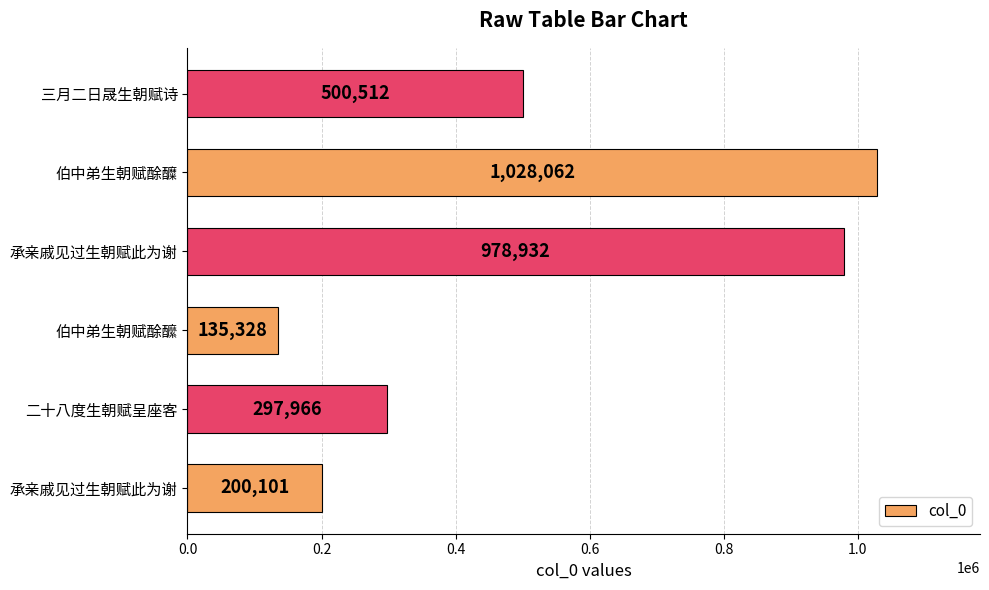

How many series are shown in this chart?

1